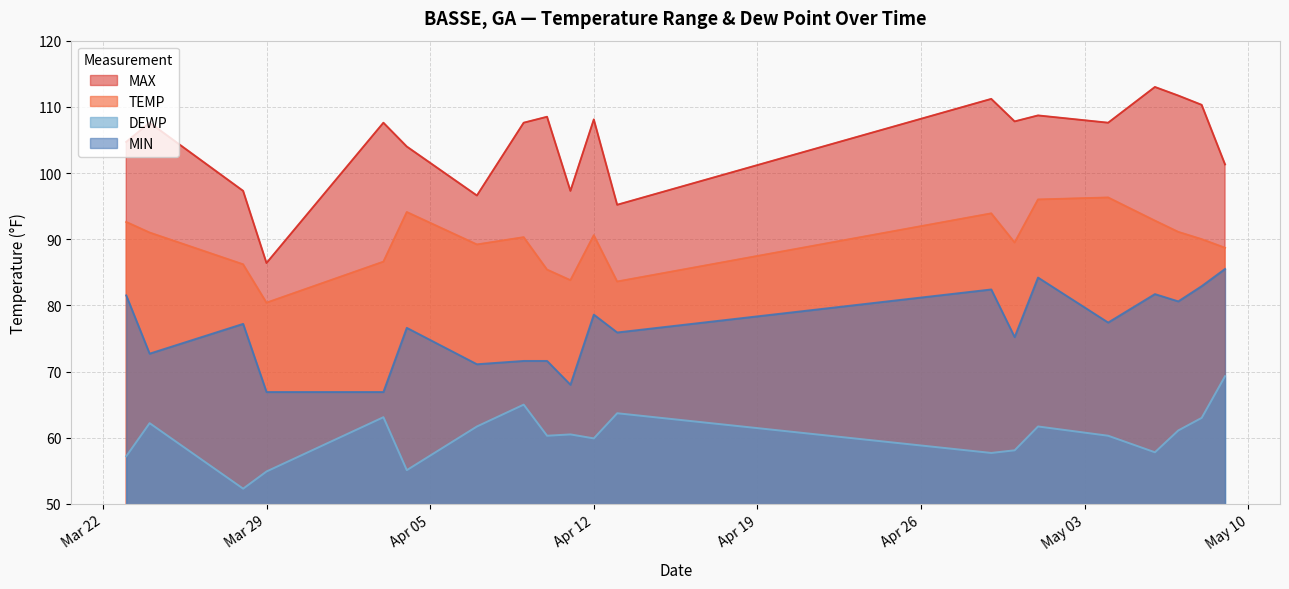

How many lines are shown in the chart?

4